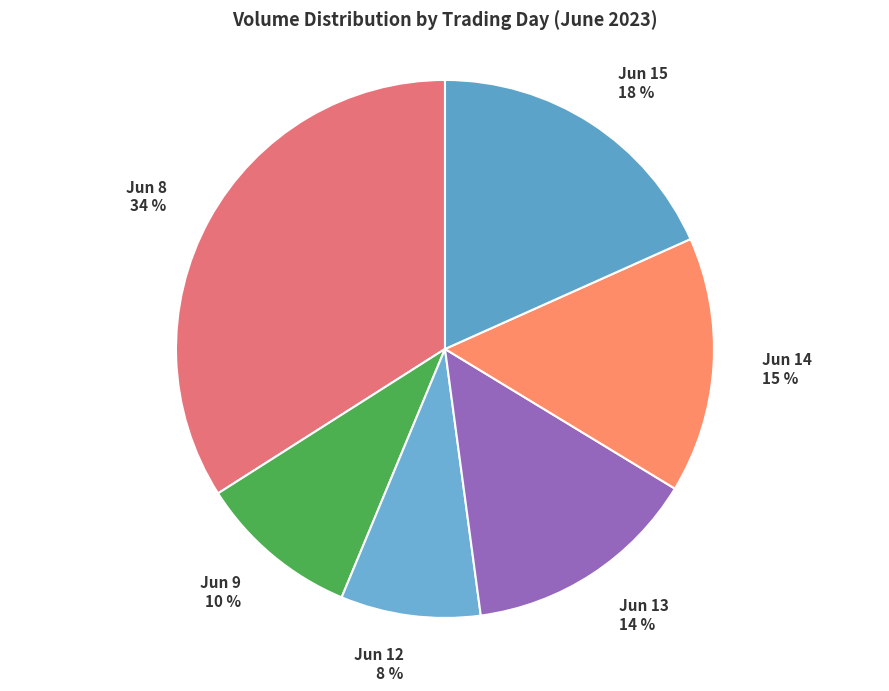

To the nearest percent, what portion does Jun 12 represent?

8%